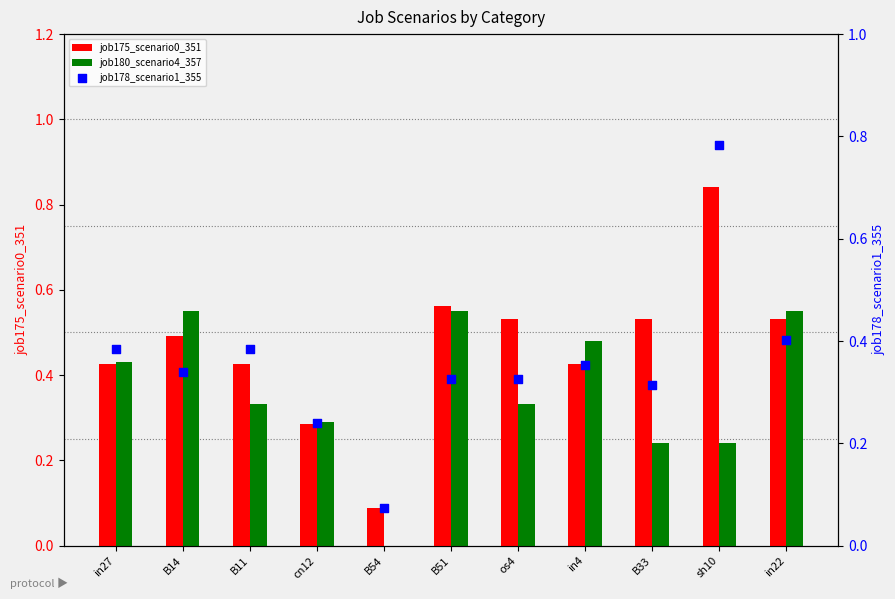

What are all the series names shown in the legend?

job175_scenario0_351, job180_scenario4_357, job178_scenario1_355